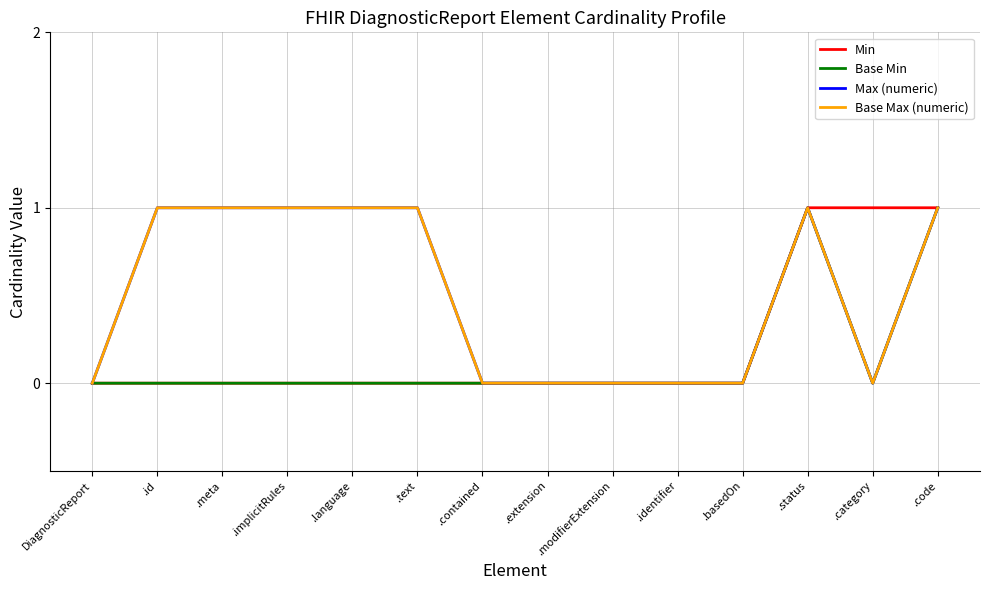

Rank the series by their maximum value, from highest to lowest.

Min, Base Min, Max (numeric), Base Max (numeric)